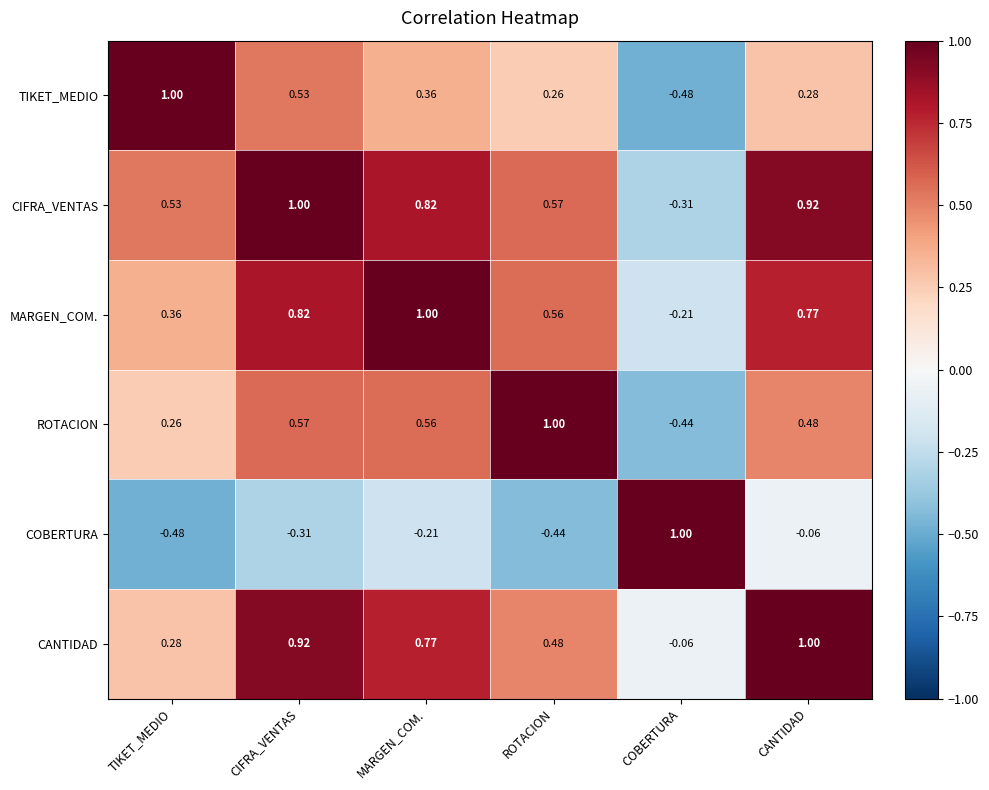

How many values in the CIFRA_VENTAS series exceed 0?

5